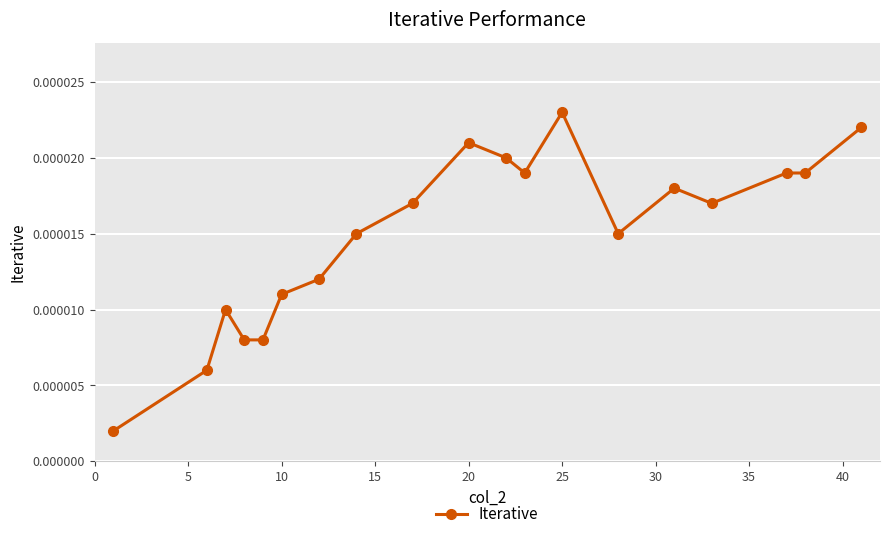

True or false: there are more than 1 points higher than both neighbors.

True